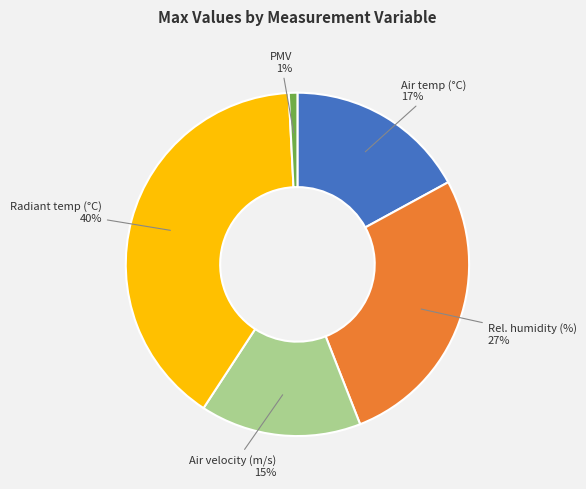

Count the number of slices in the pie.

5